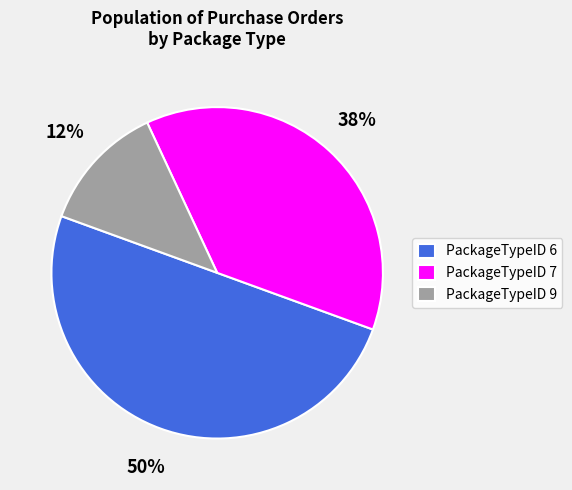

Is PackageTypeID 9 the majority of the pie?

No